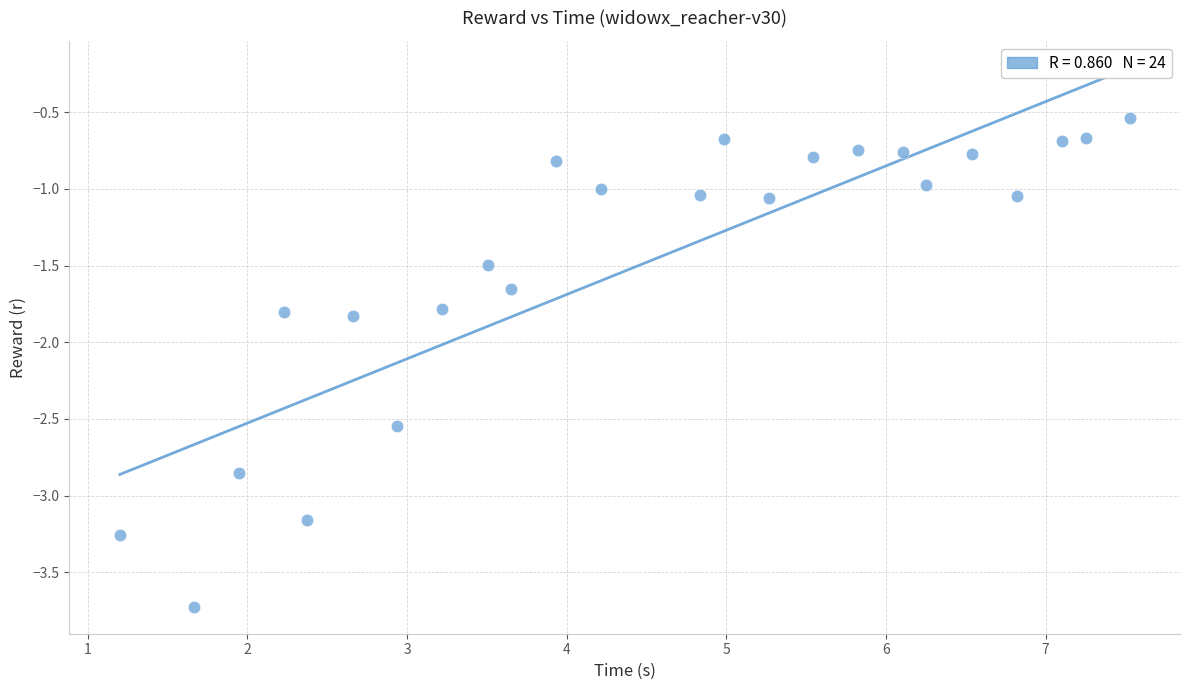

What is the range of X values (max minus min)?

6.3